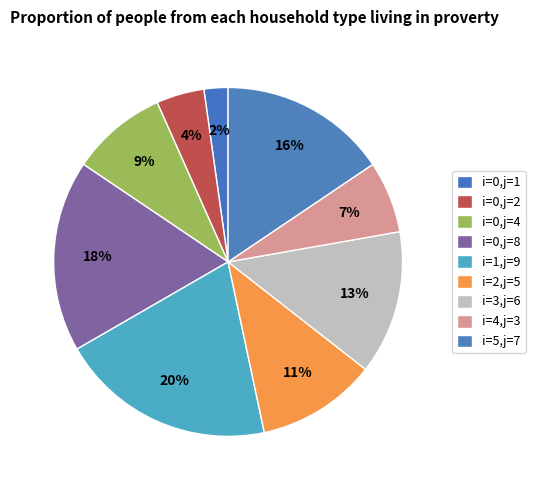

Approximately how many times larger is the value at i=0,j=2 compared to i=0,j=8?

0.2